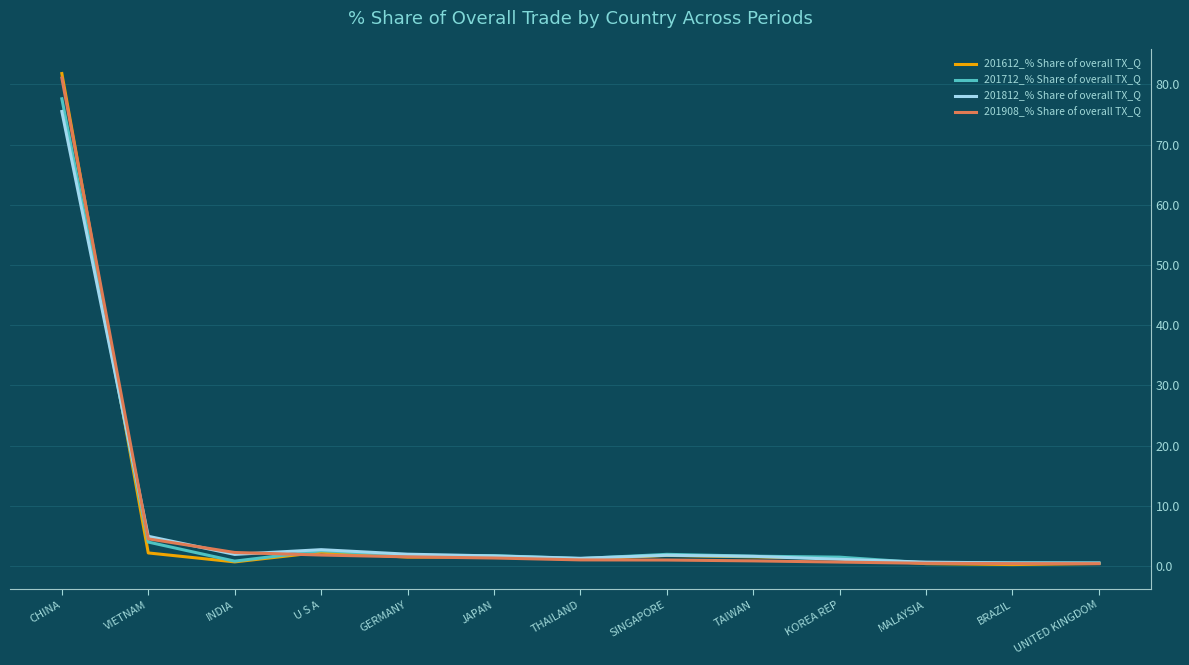

List the series in order of their peak value, highest first.

201612_% Share of overall TX_Q, 201908_% Share of overall TX_Q, 201712_% Share of overall TX_Q, 201812_% Share of overall TX_Q